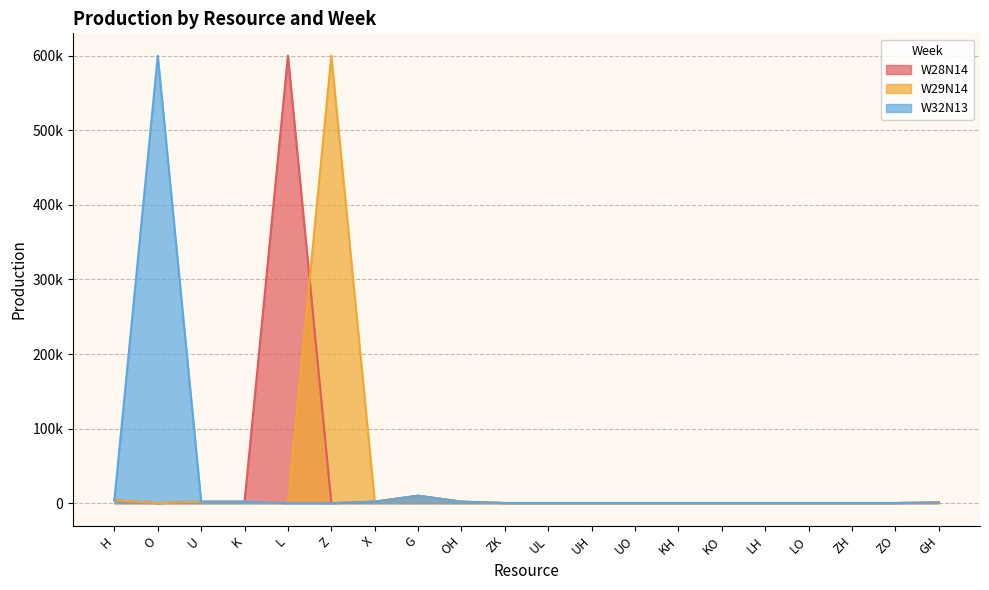

What is the sum of the W29N14 values at Z and G?

610000